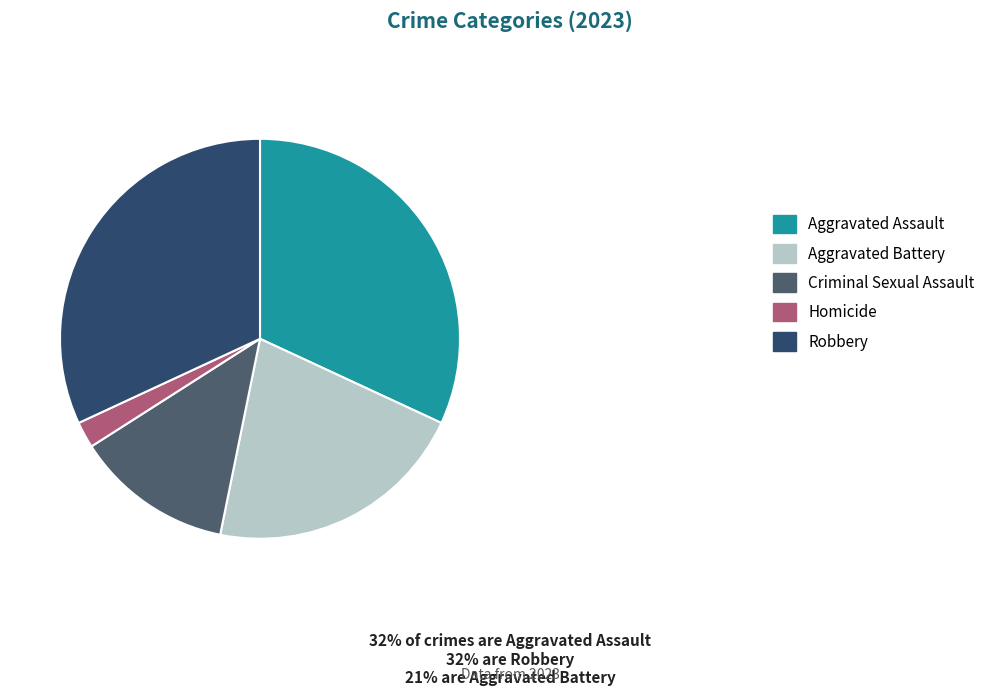

The Homicide slice represents 2% of the pie. True or false?

True